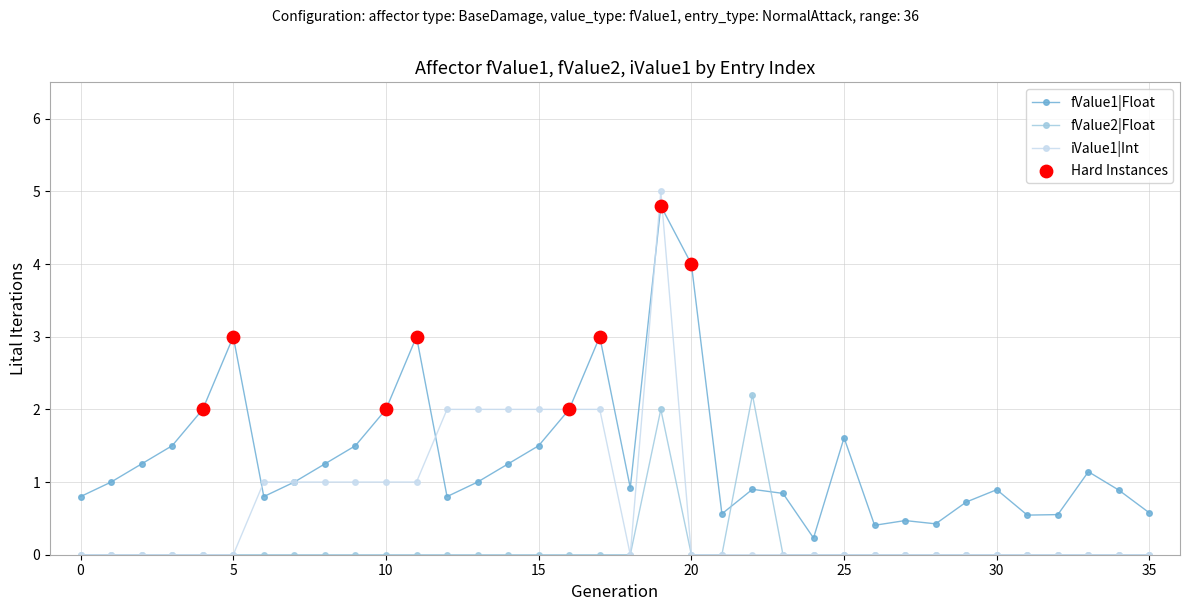

Which series has the largest total across all categories?

fValue1|Float